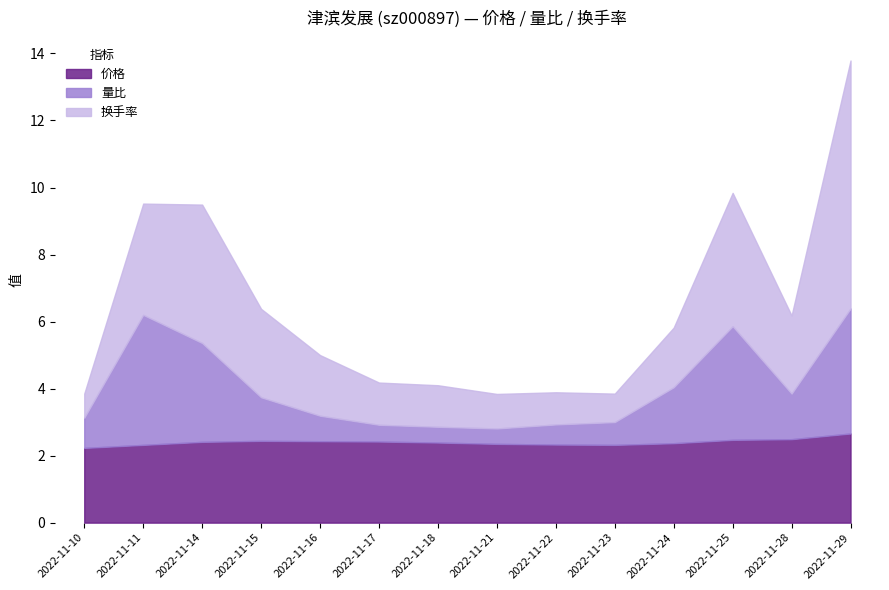

The 换手率 series shows 1.8 at 2022-11-16. True or false?

True